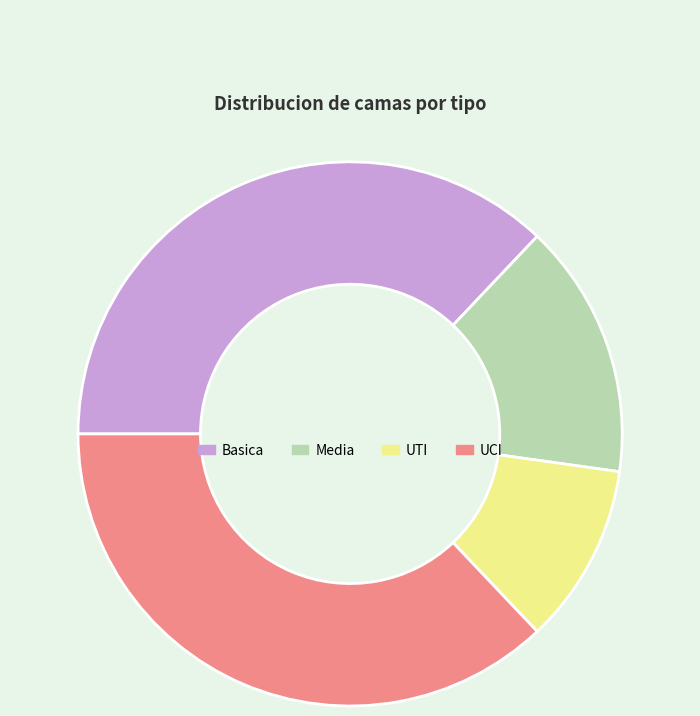

Is Media the majority of the pie?

No